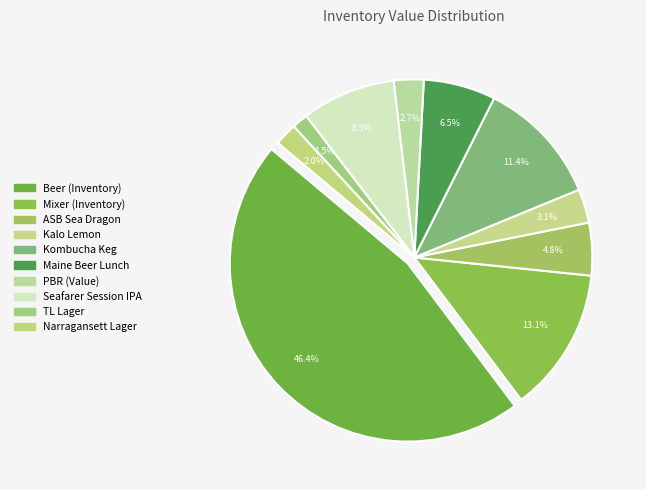

Is there any slice that represents more than half of the pie?

No